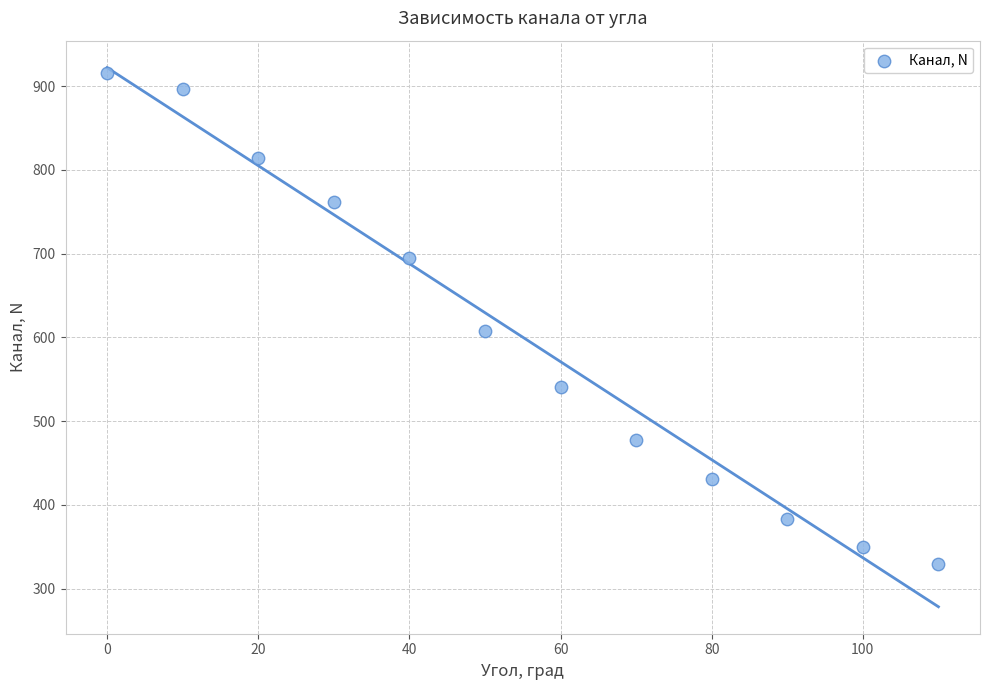

What Y value in the scatter plot is closest to 622?

608